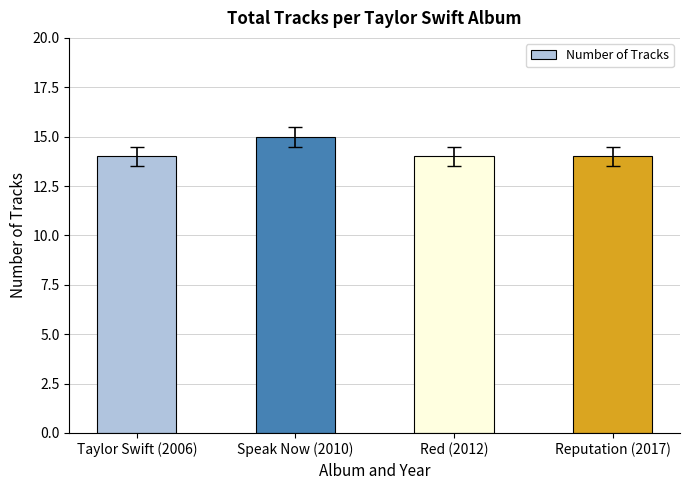

The chart shows a value of 25 at Taylor Swift (2006). True or false?

False